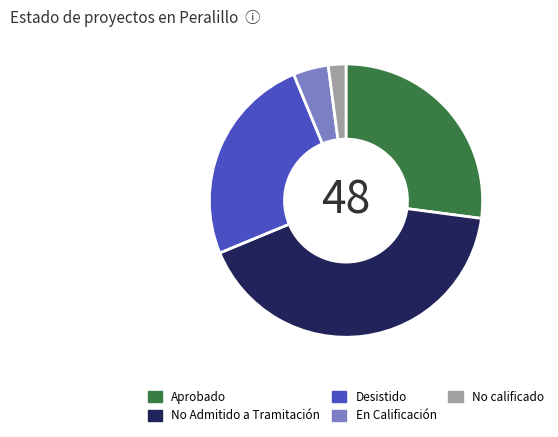

How many slices are in this pie chart?

5